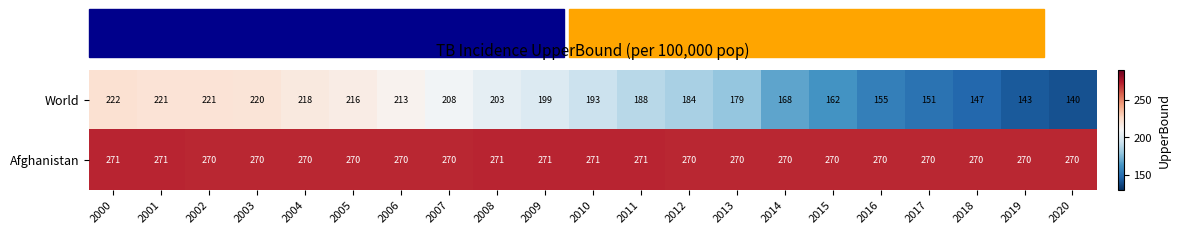

At which category does the chart reach its minimum across all series?

2020